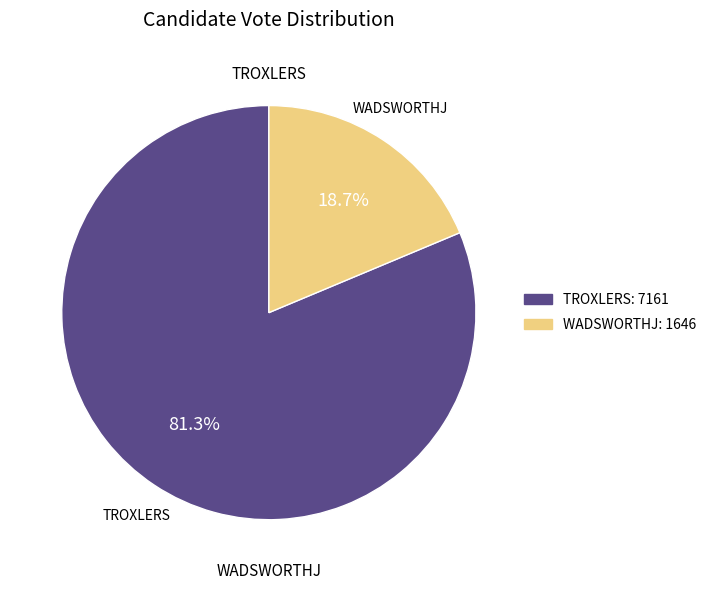

Does any single category account for the majority?

Yes